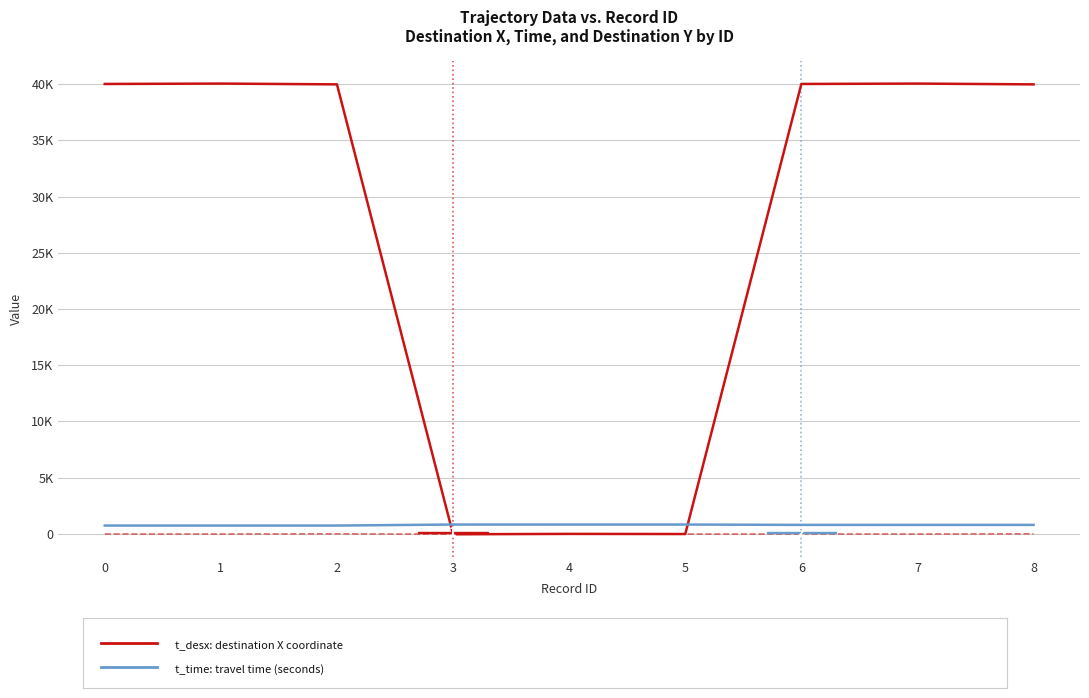

What is the minimum value shown in the chart?

-30.0